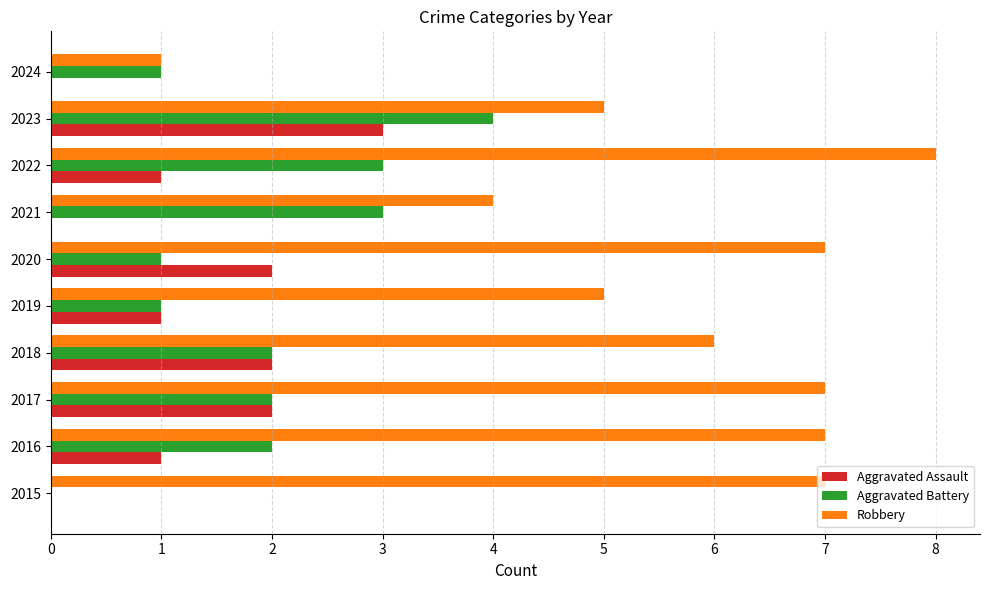

The Aggravated Assault series shows 0 at 2015. True or false?

True